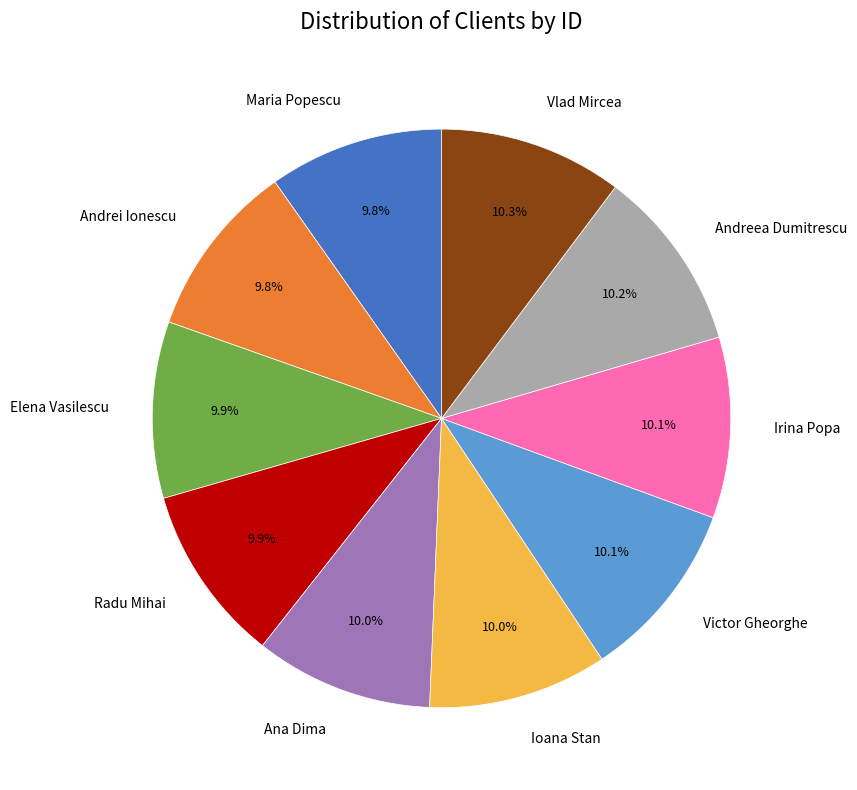

True or false: Andreea Dumitrescu accounts for 20% of the total.

False